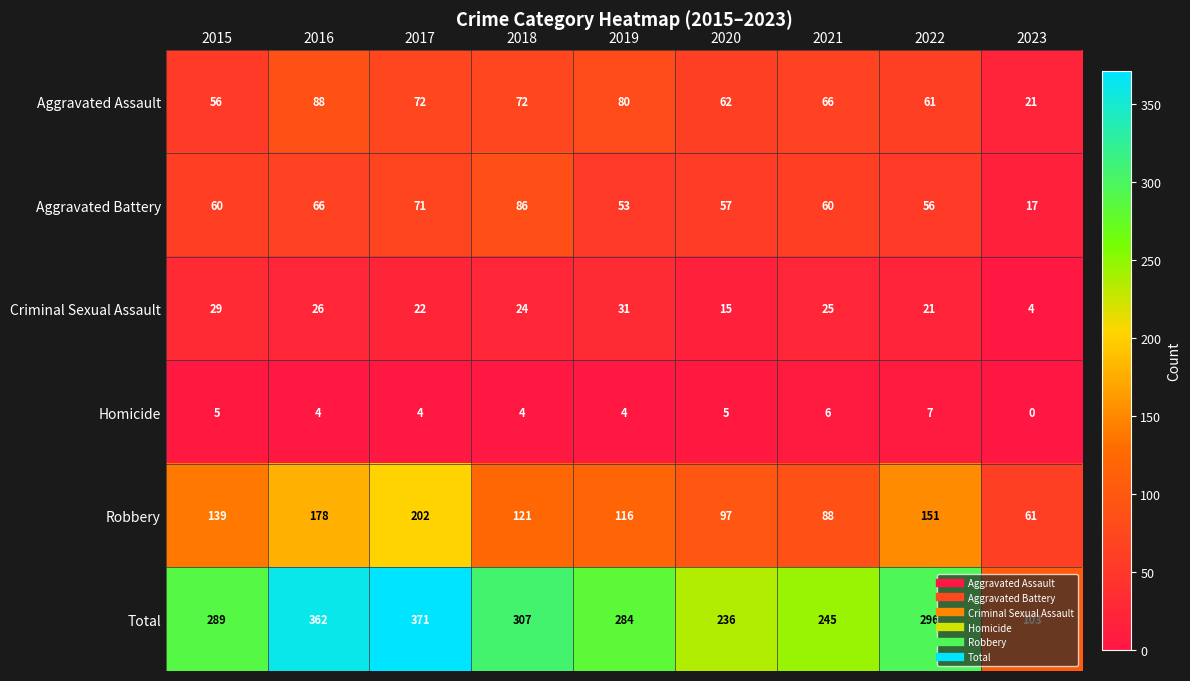

Which series changed the most between 2019 and 2020?

Total